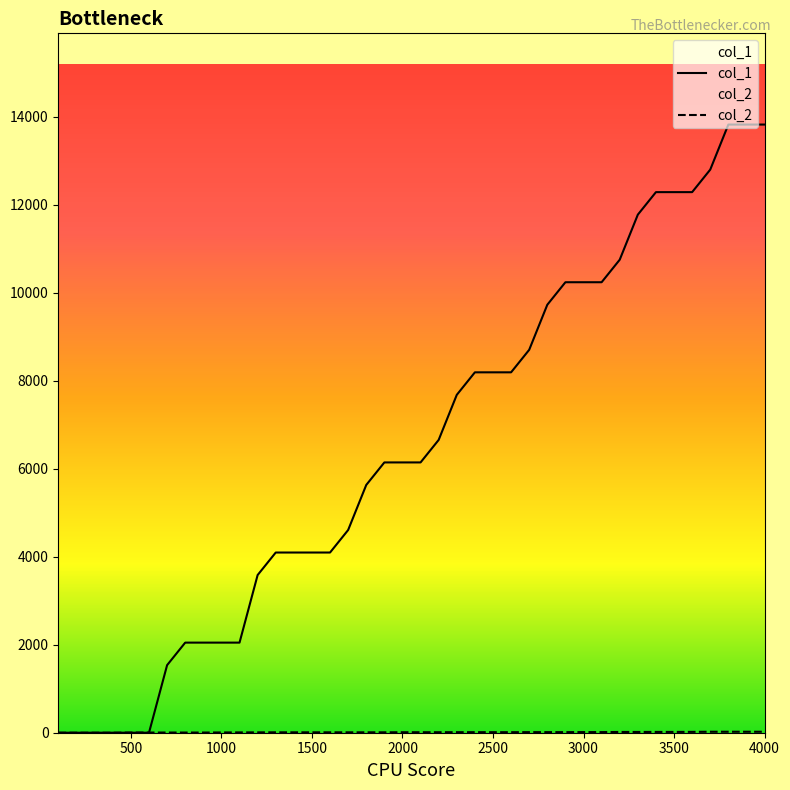

Which series ends up on top after the final intersection of col_2 and col_1?

col_1